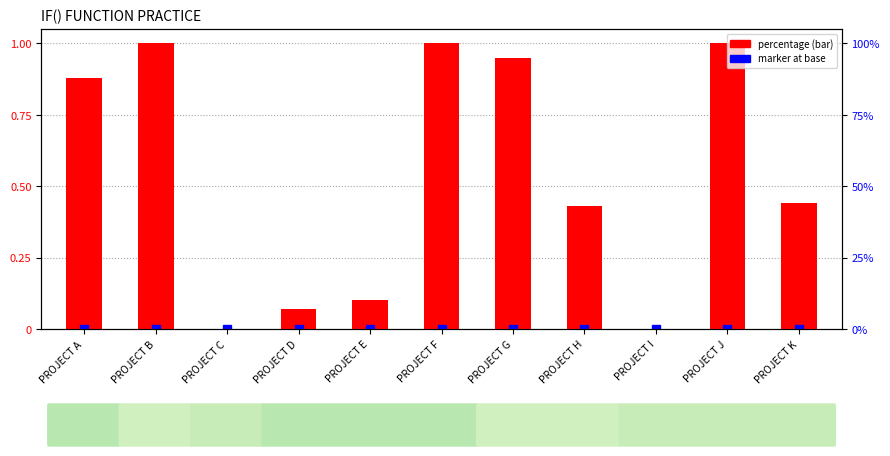

What is the sum of the values at PROJECT K and PROJECT B?

1.4